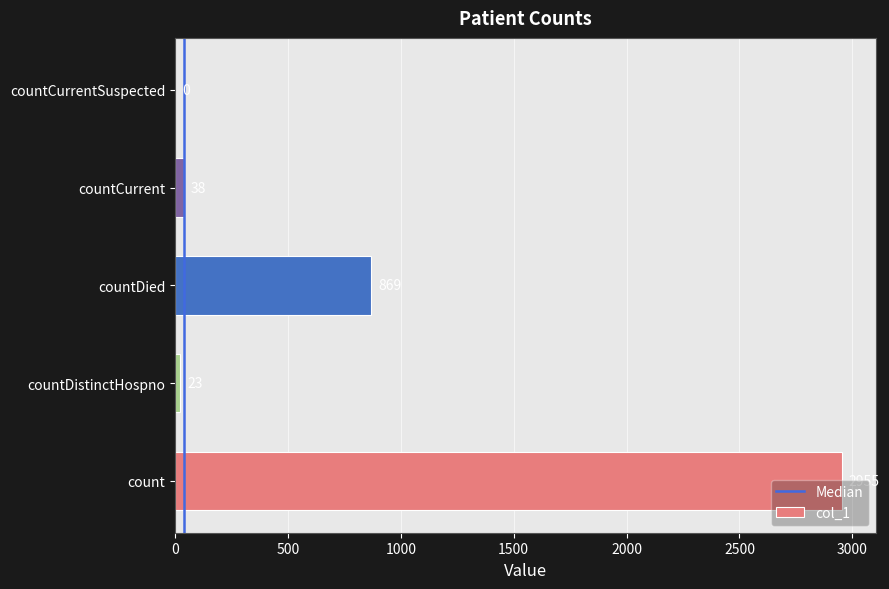

Where is the data nearest to the value 1477?

countDied